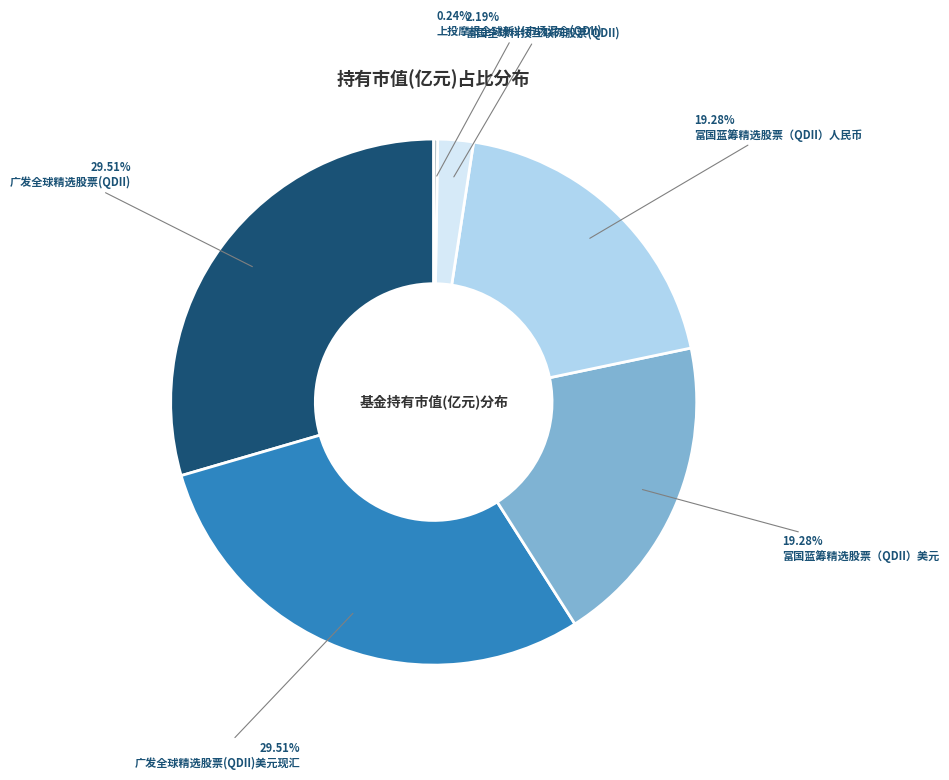

Is there any slice that represents more than half of the pie?

No